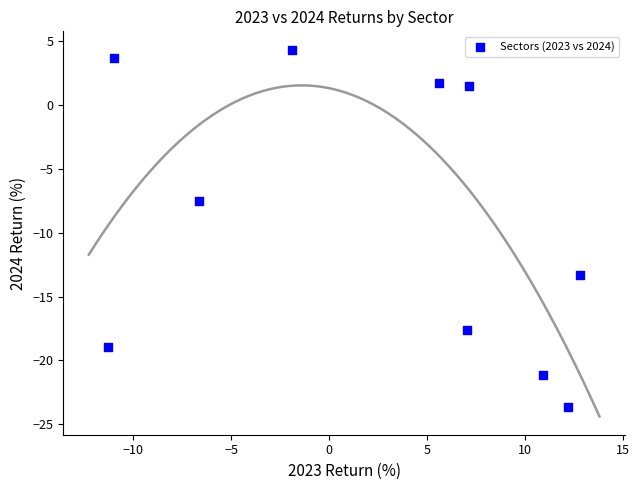

What is the average X value?

2.5